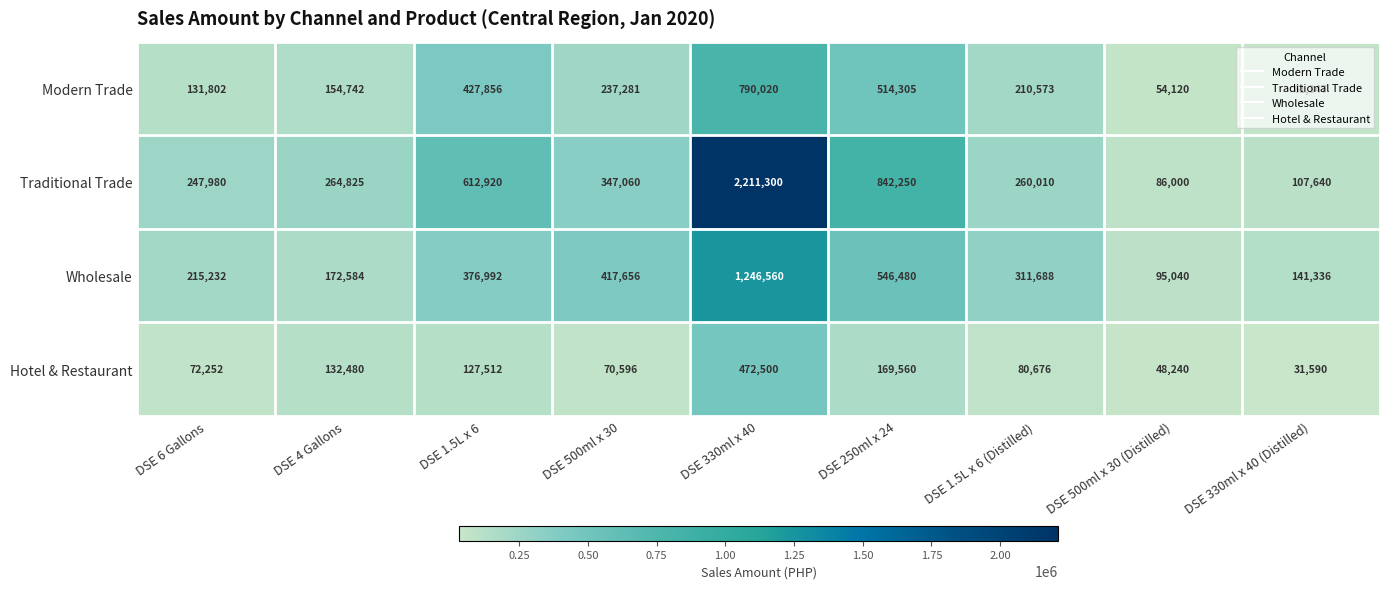

How many data points does each series have?

9